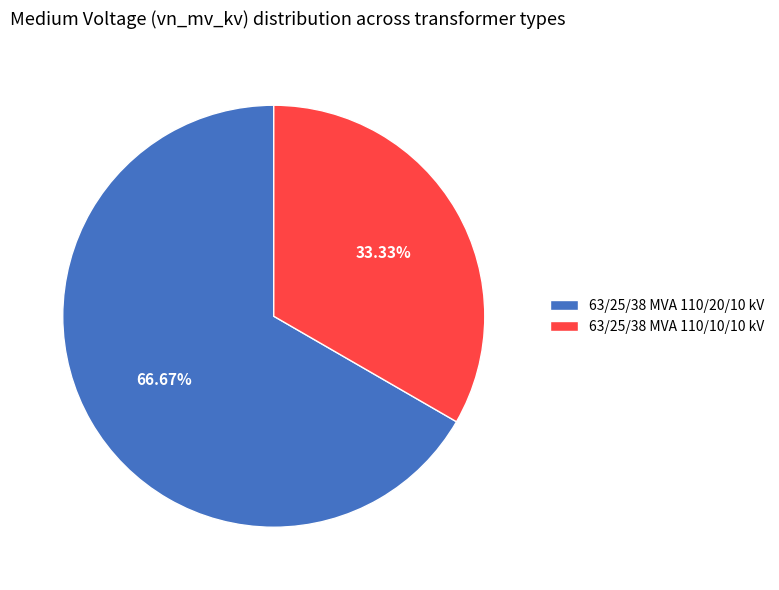

Count the number of slices in the pie.

2